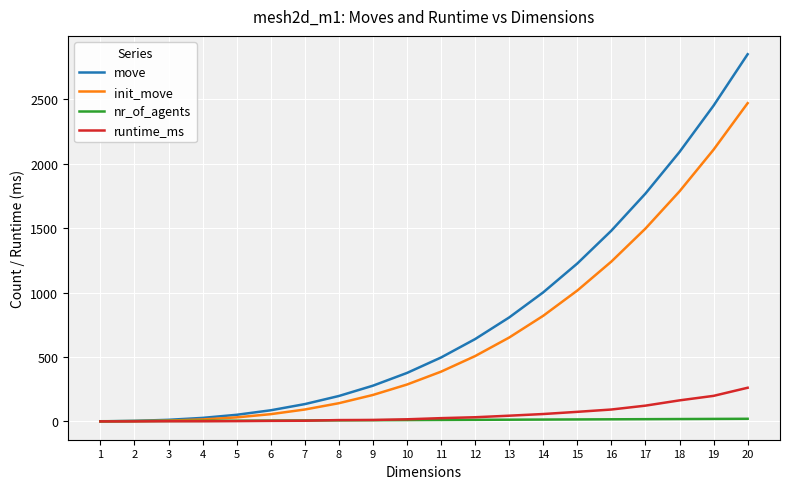

What is the greatest value displayed?

2851.0